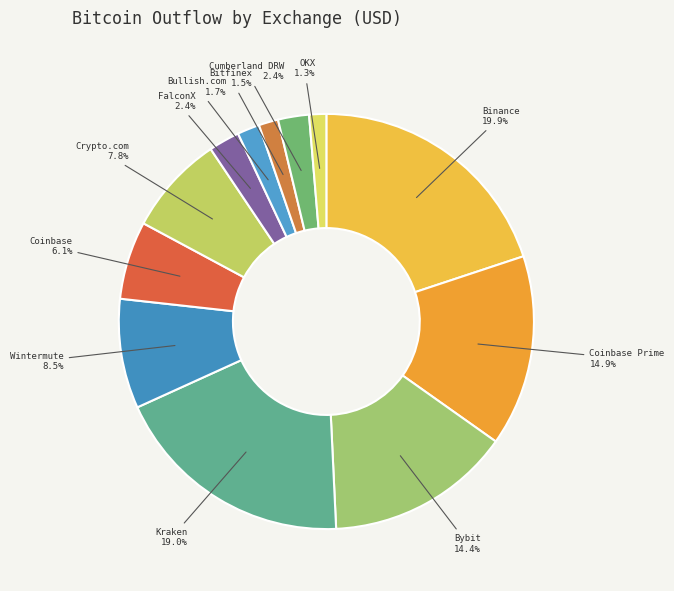

How many segments does this pie chart have?

12